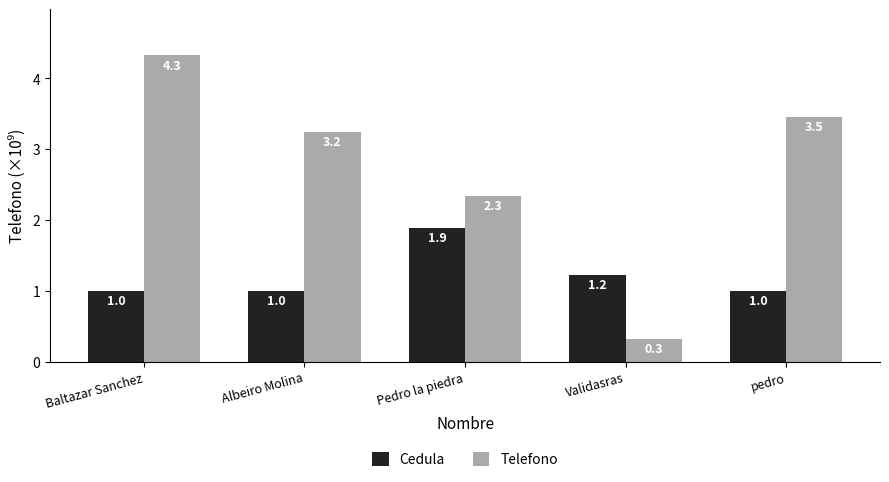

What is the sum of all Cedula values?

6.1